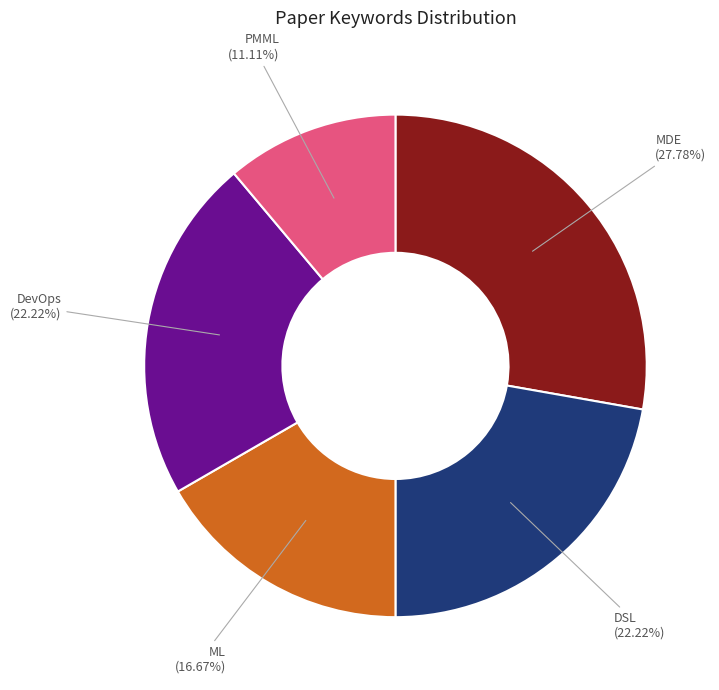

Is there a majority slice in this chart?

No